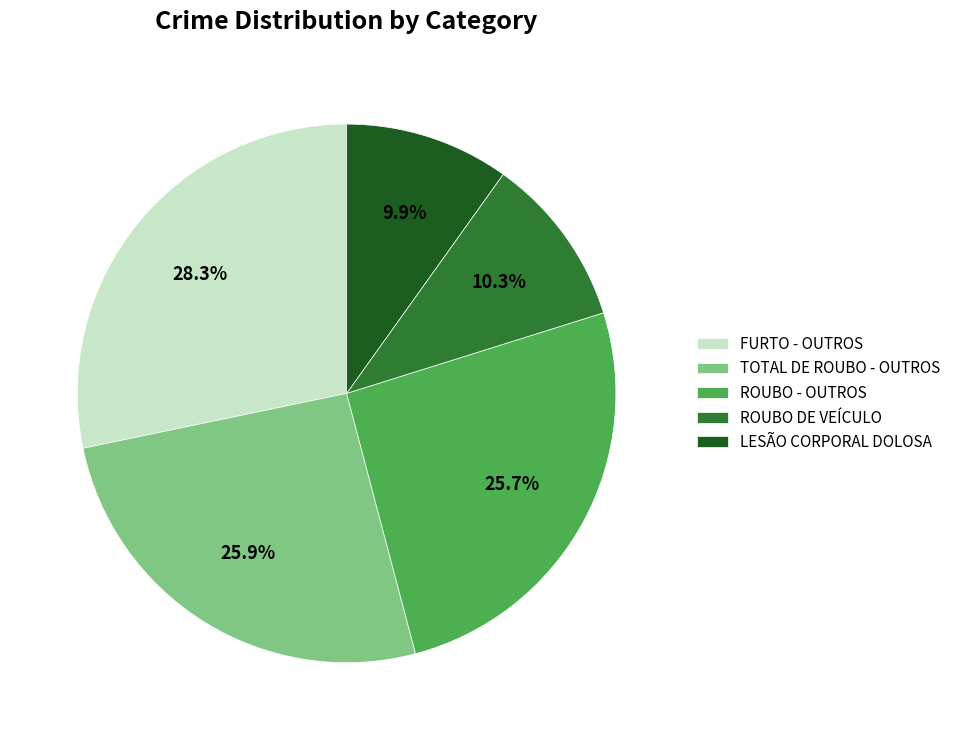

What is the ratio of the value at ROUBO DE VEÍCULO to the value at LESÃO CORPORAL DOLOSA?

1.0